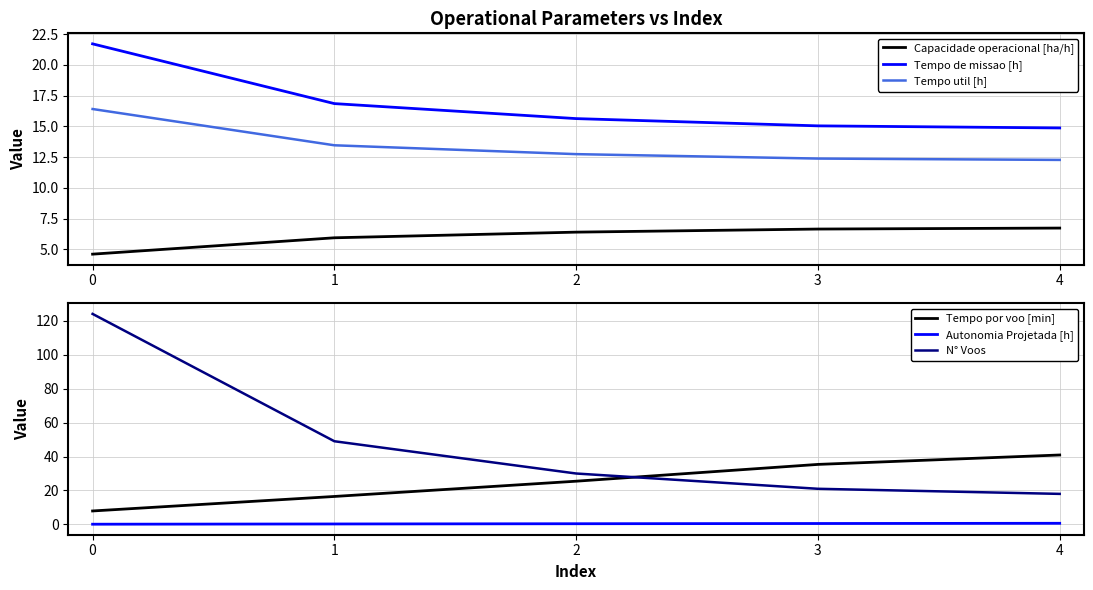

List the labels in order of Autonomia Projetada [h] value, largest first.

4, 3, 2, 1, 0